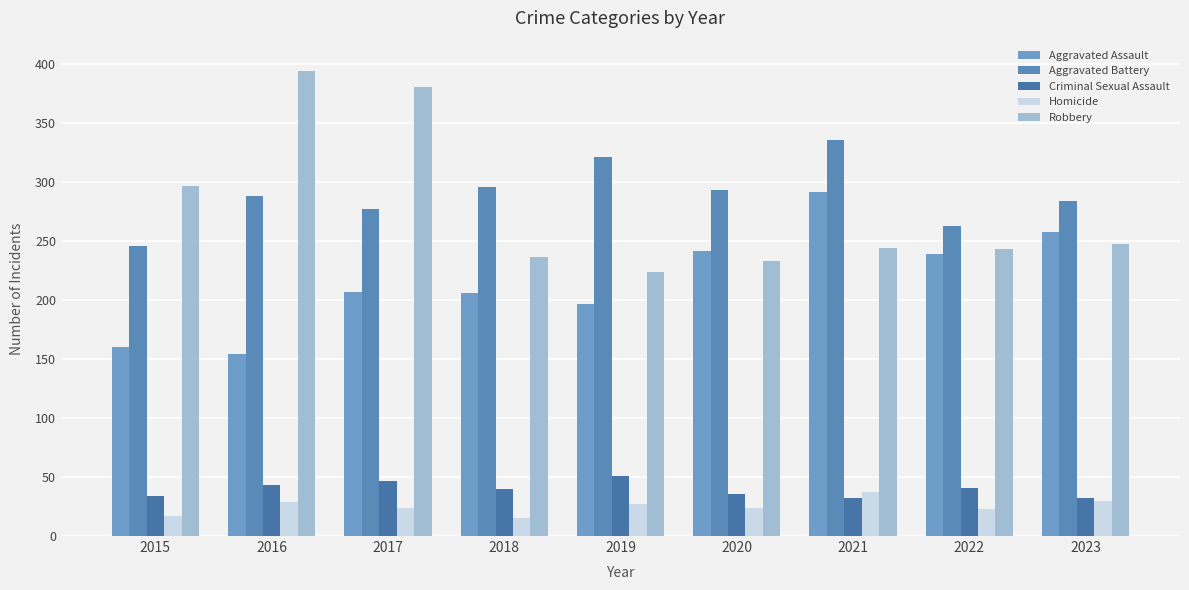

What is the smallest value displayed?

15